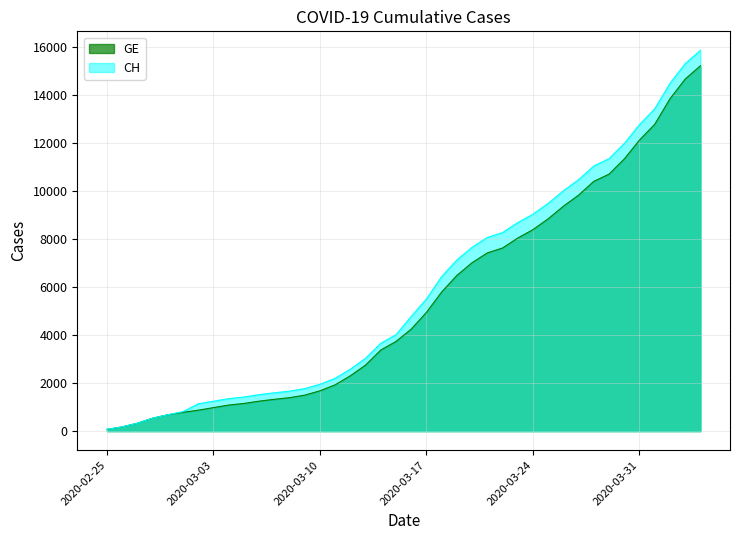

The GE series shows 12771 at 2020-04-01. True or false?

True